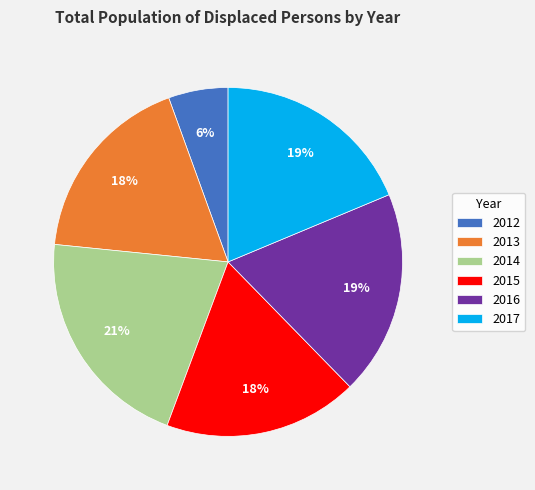

To the nearest percent, what is the combined percentage of 2013 and 2014?

39%